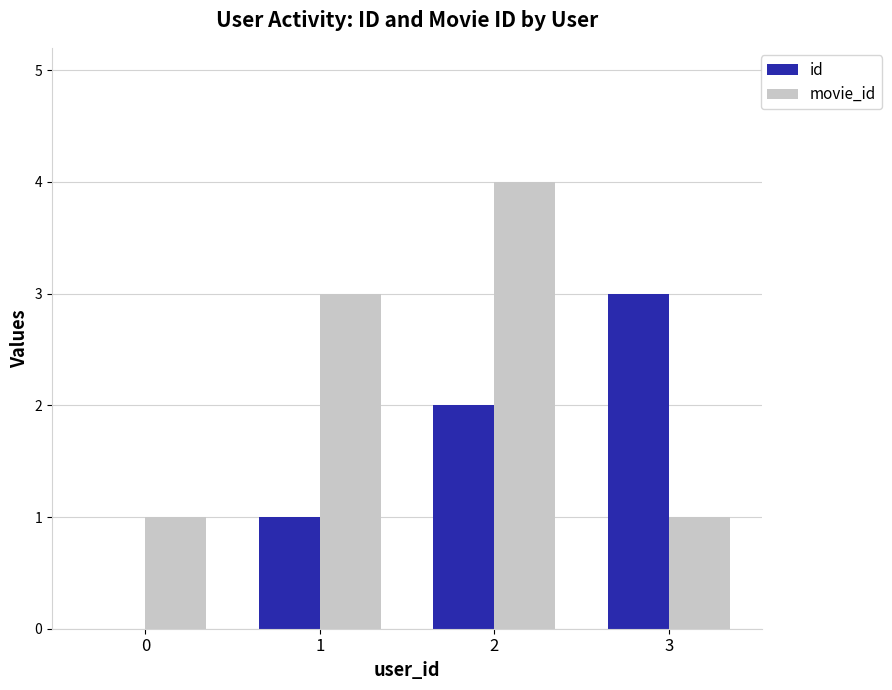

Which series has the largest total across all categories?

movie_id